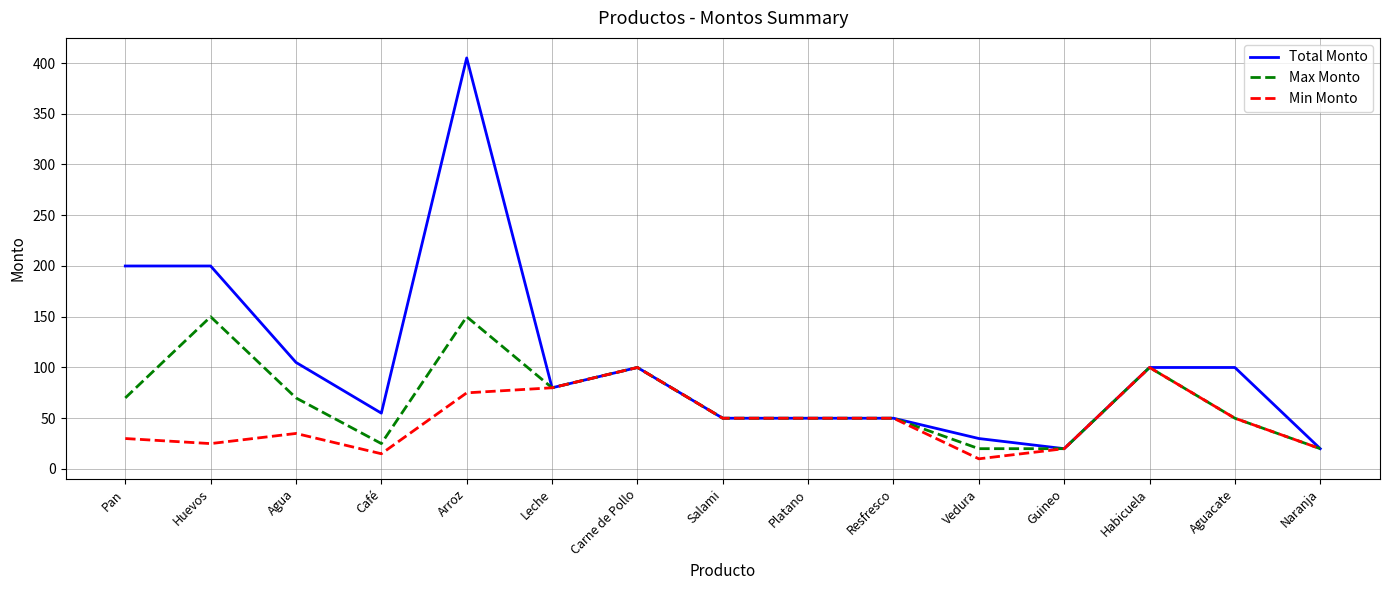

At which label is Max Monto closest to 85?

Leche